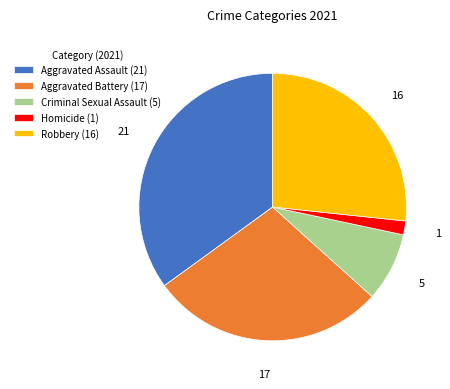

How many slices are in this pie chart?

5